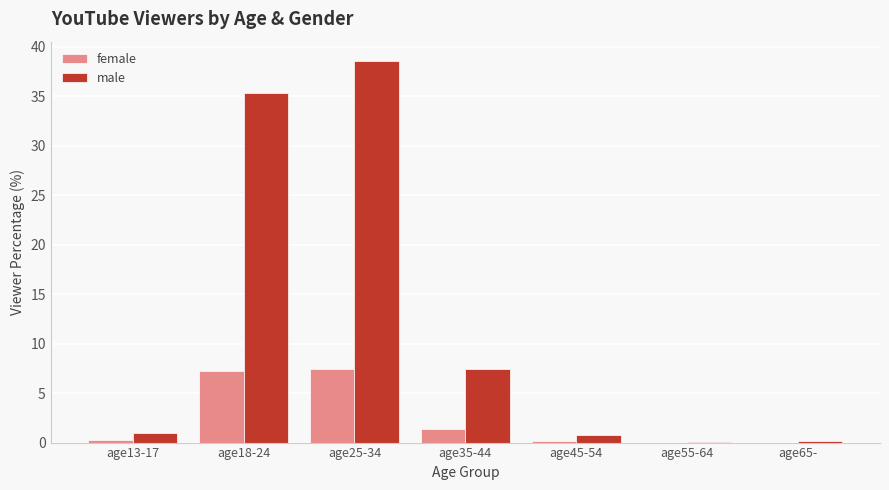

What is the sum of all female values?

16.5